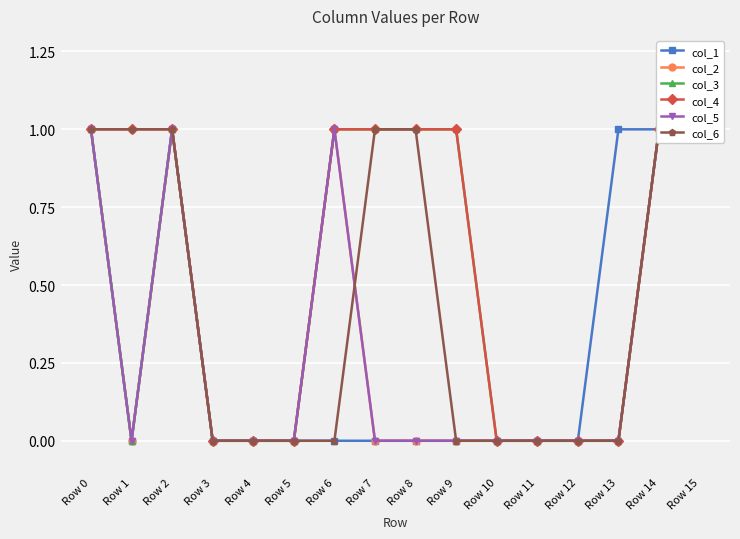

Which category has the lowest value across all series?

Row 1